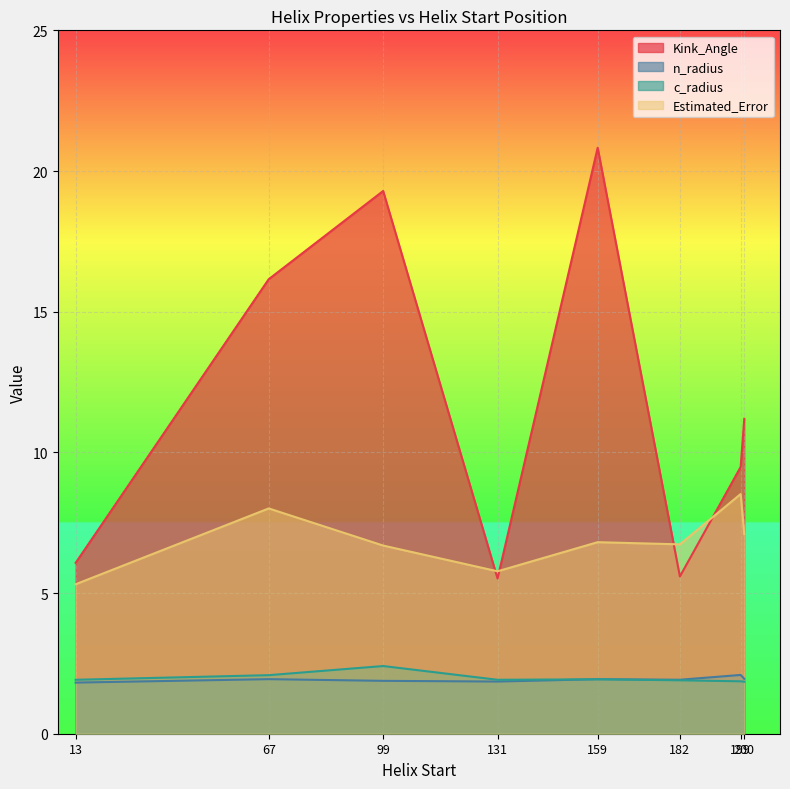

What is the difference between the maximum and minimum values in the n_radius series?

0.3